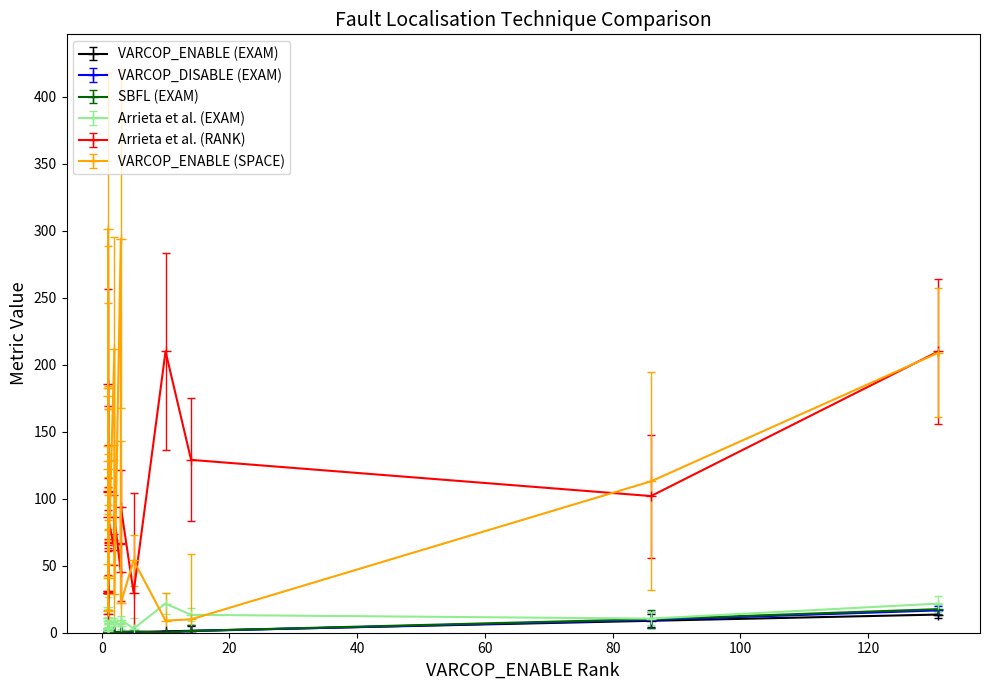

Which has a higher value, 2 or 1?

2